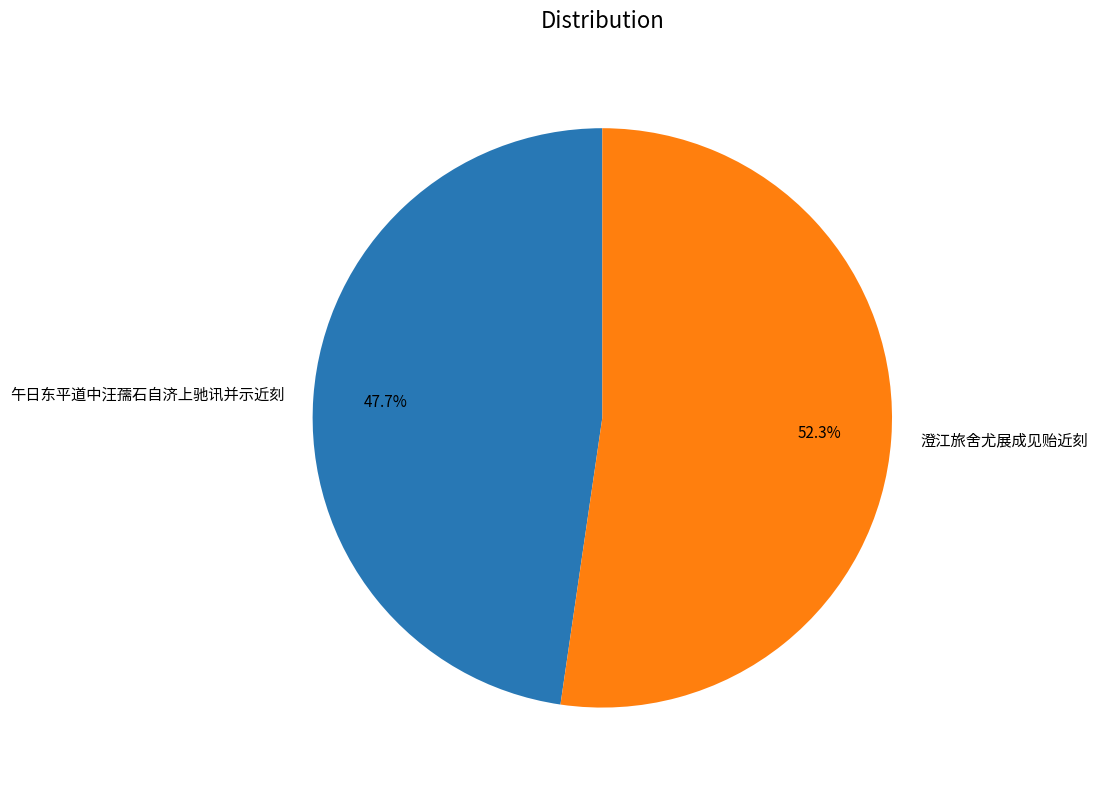

Approximately how many times larger is the value at 午日东平道中汪孺石自济上驰讯并示近刻 compared to 澄江旅舍尤展成见贻近刻?

0.9